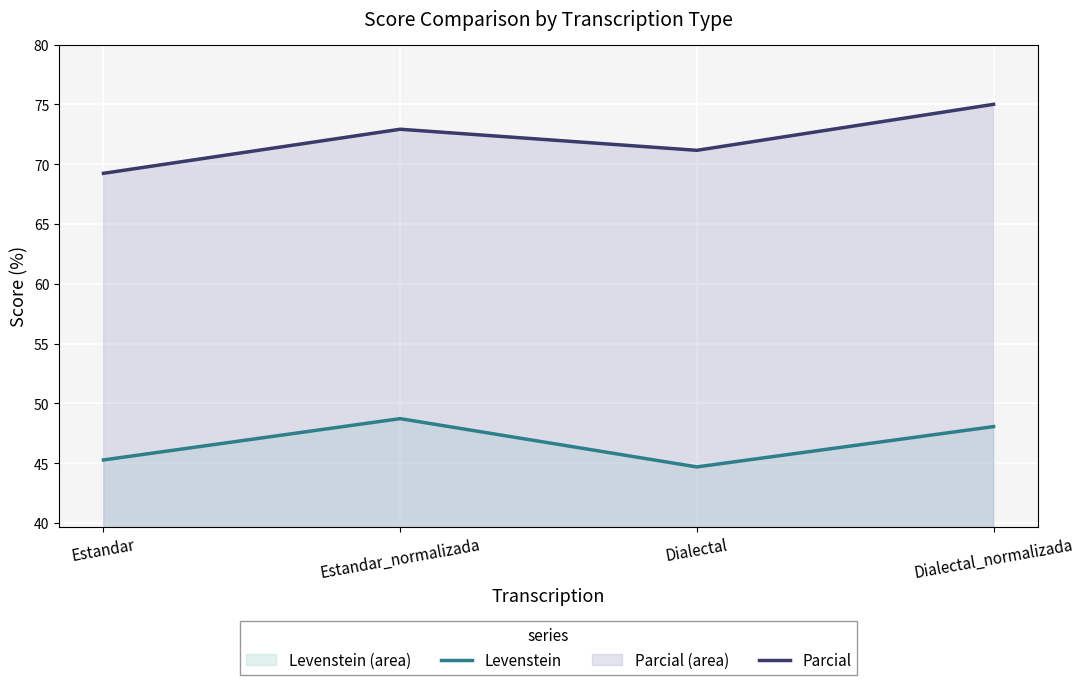

The Levenstein series shows 15.0 at Dialectal_normalizada. True or false?

False